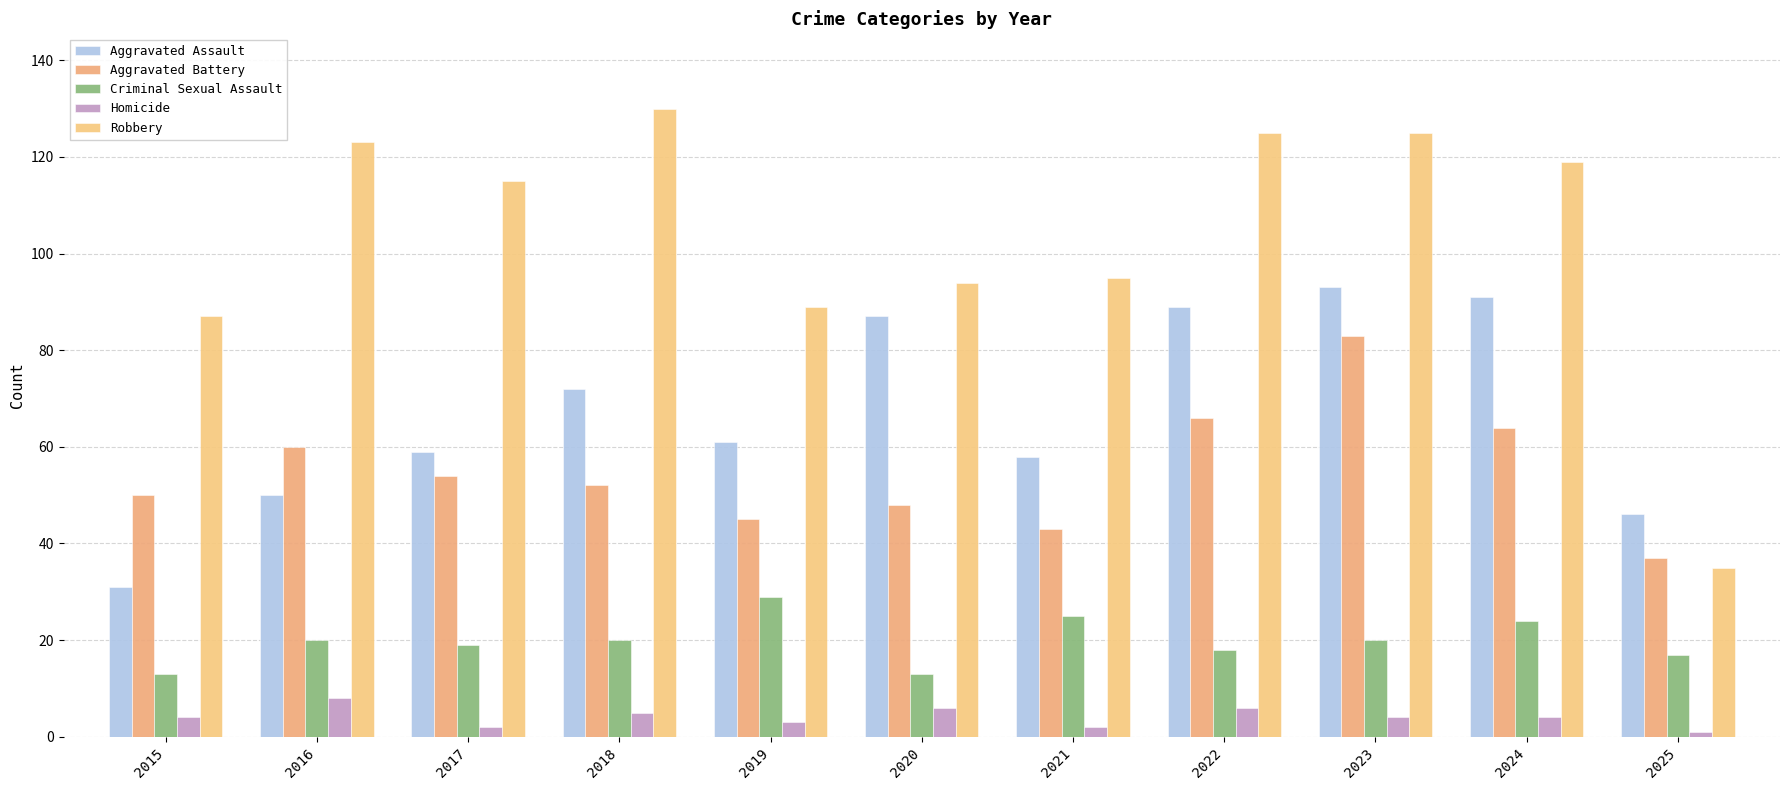

At which label does Robbery reach its peak?

2018